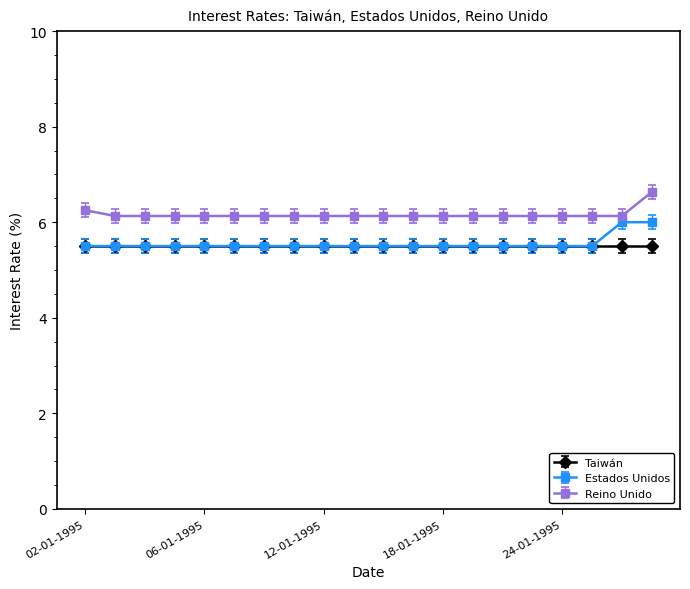

At how many categories does at least one series exceed 5?

20